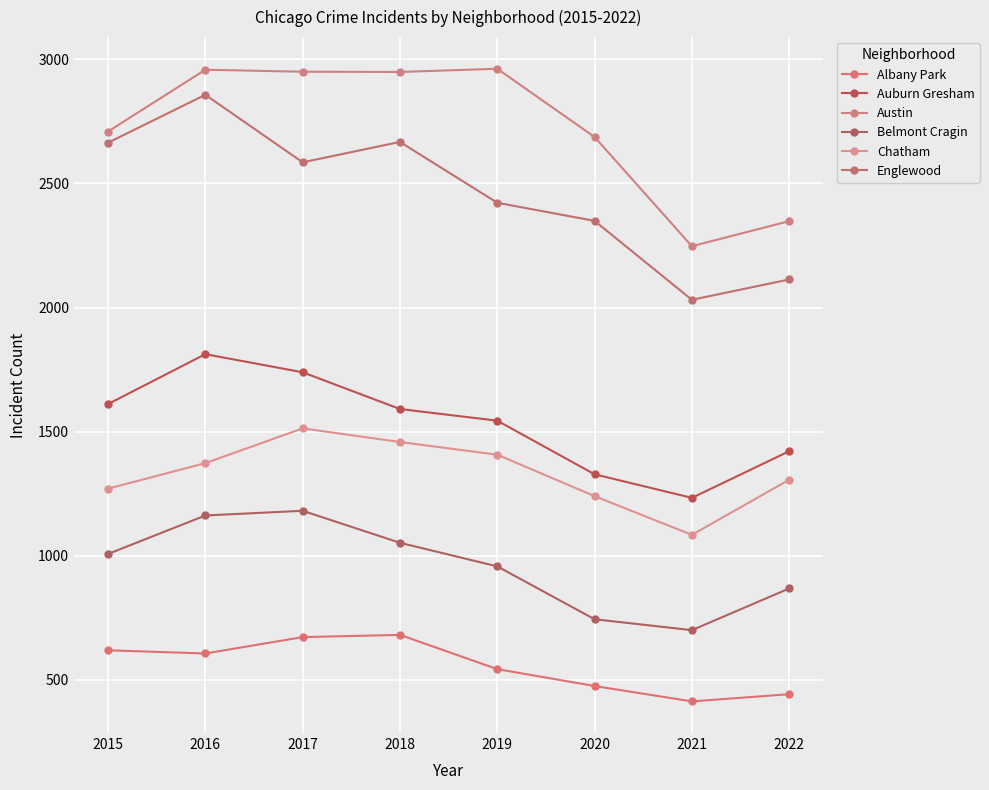

The value of Chatham at 2018 is 1458. True or false?

True